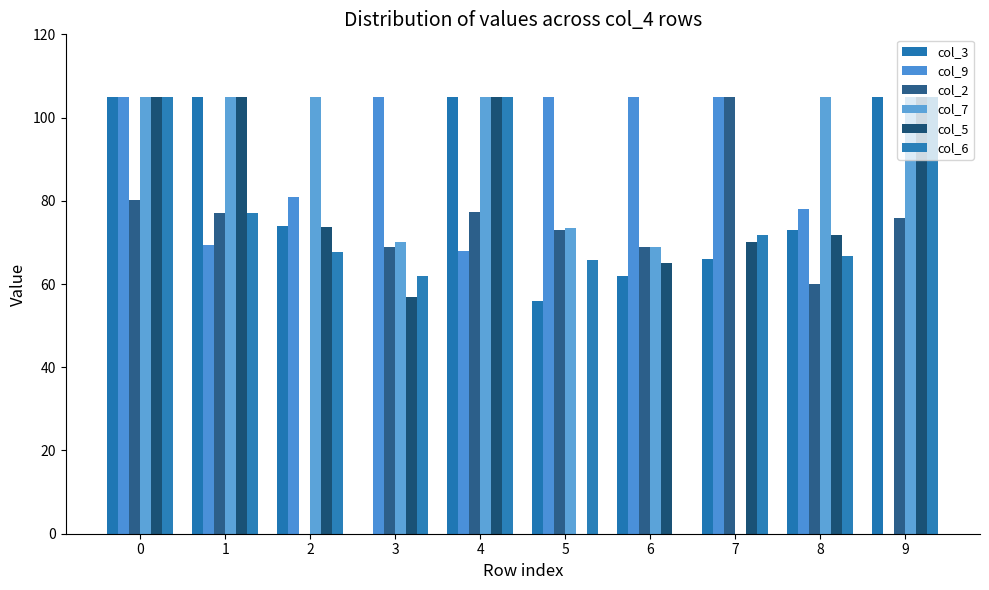

How many distinct data groups are displayed?

6